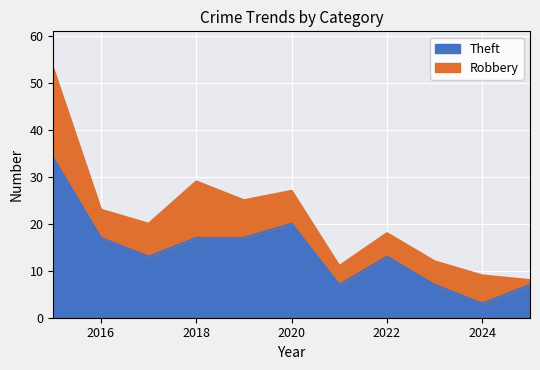

Reading right to left, extract all data points from this chart.

7	3	7	13	7	20	17	17	13	17	34